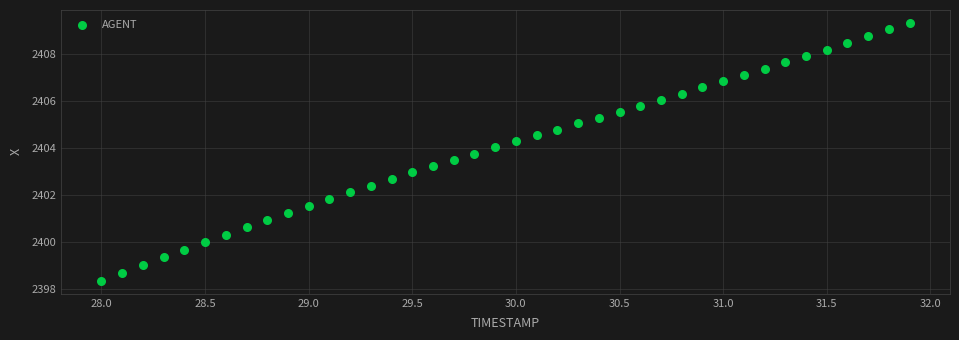

What is the range of Y values (max minus min)?

11.0